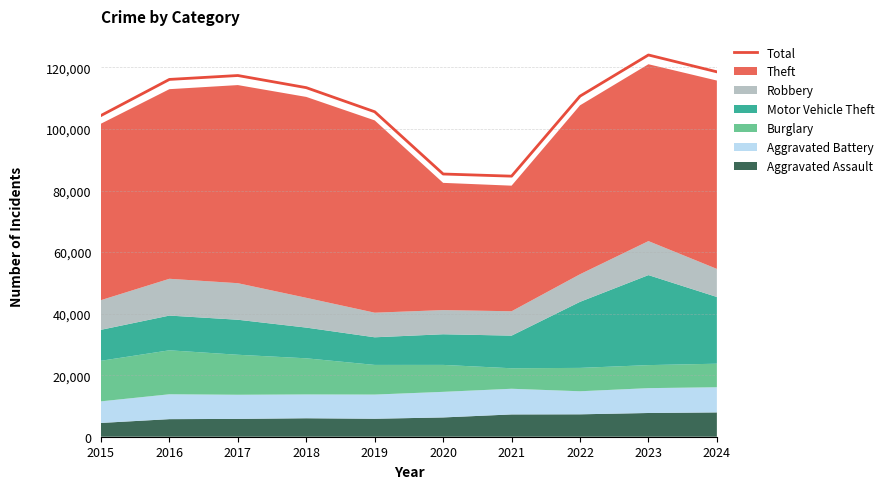

Reading right to left, what are all the values shown in this chart?

118589	124069	110684	84684	85381	105611	113448	117394	116124	104392